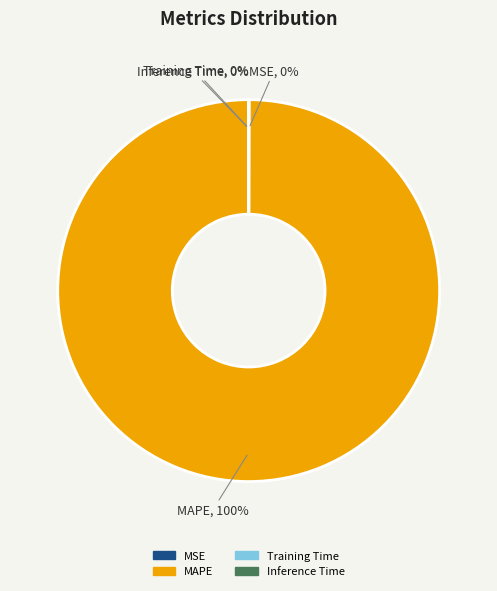

To the nearest percent, what is the difference between the largest and smallest slice percentages?

100%